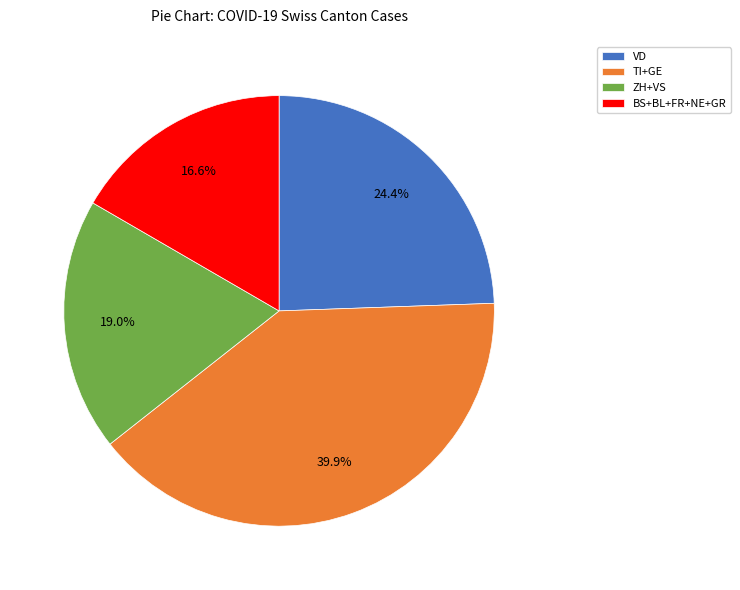

To the nearest percent, what is the difference between the largest and smallest slice percentages?

23%